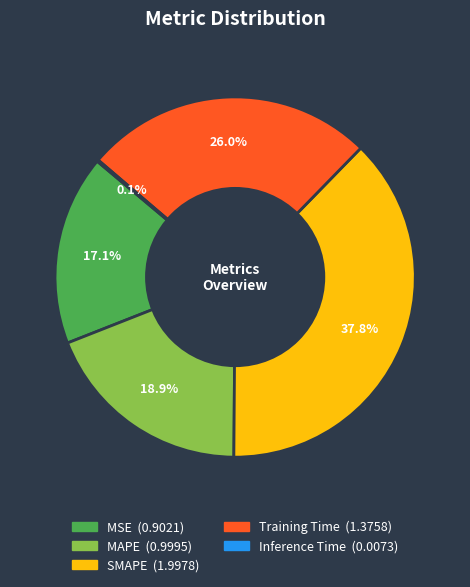

What is the ratio of the value at MAPE to the value at SMAPE?

0.5